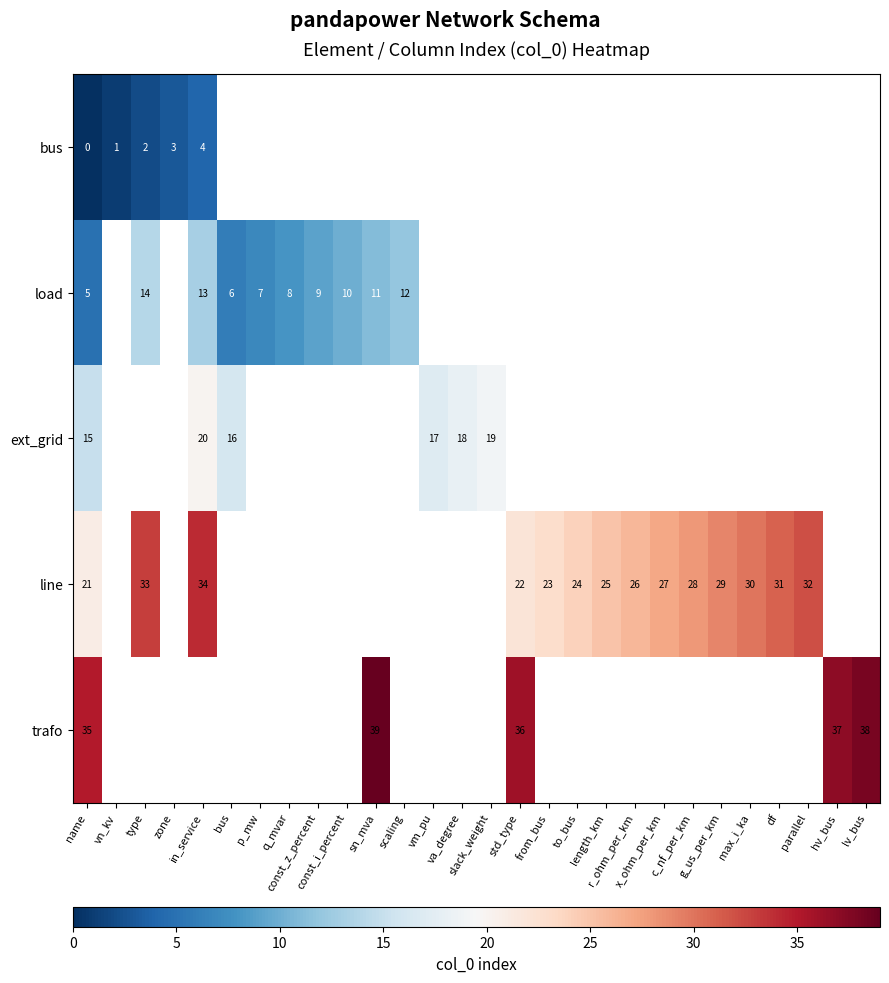

Which category has the lowest value across all series?

name